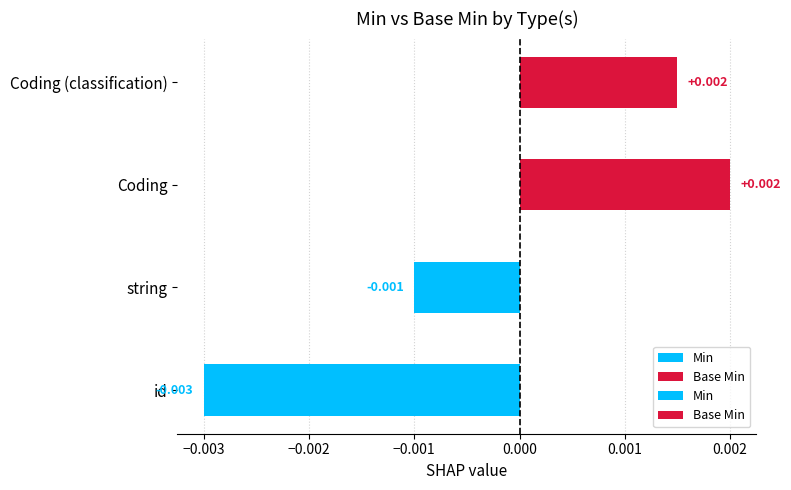

How many series are shown in this chart?

2